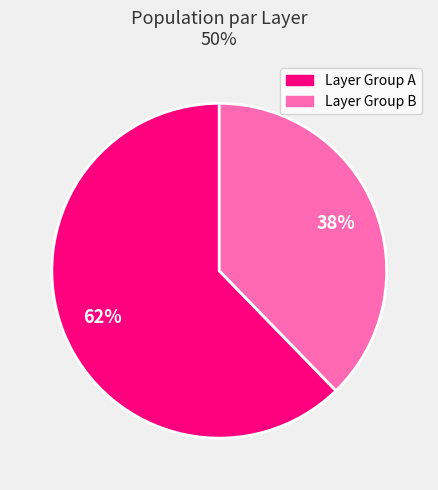

How many slices are in this pie chart?

2